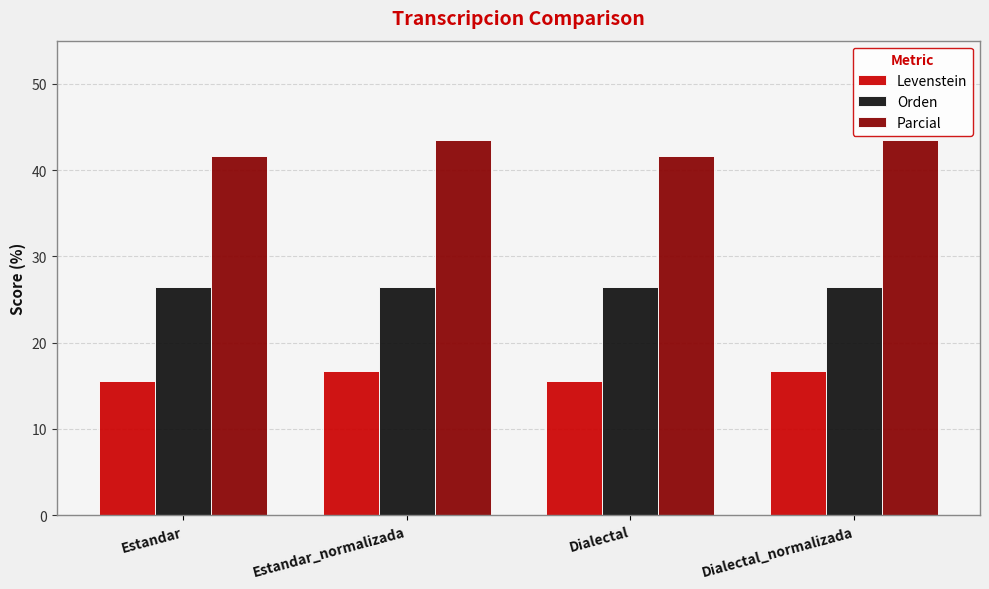

The Parcial series shows 16.9 at Estandar. True or false?

False